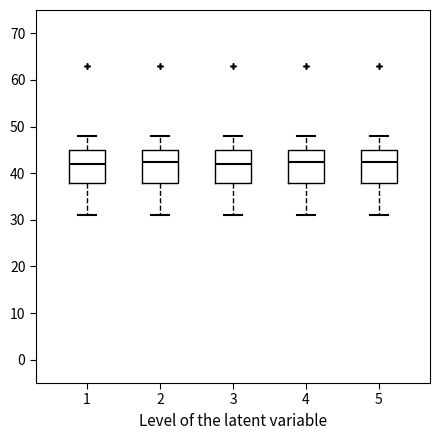

Where does the lower whisker of the box at x = 5 end on the y-axis? The values are not printed on the chart, so give them approximately, as read against the axis.

31